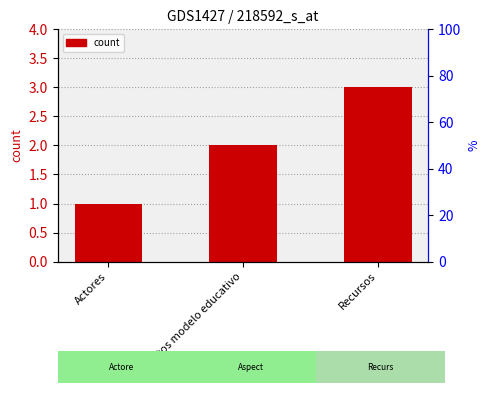

What is the value of the 2nd bar from the left?

2